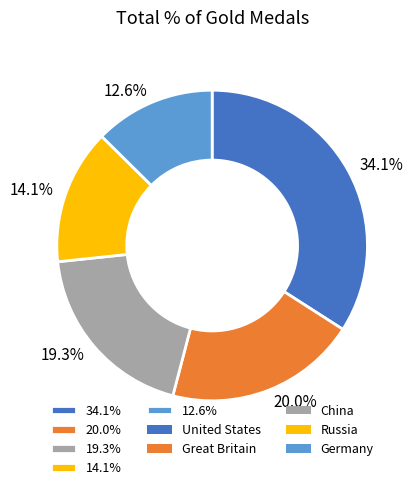

Rank the categories by value from lowest to highest.

12.6%, 14.1%, 19.3%, 20.0%, 34.1%